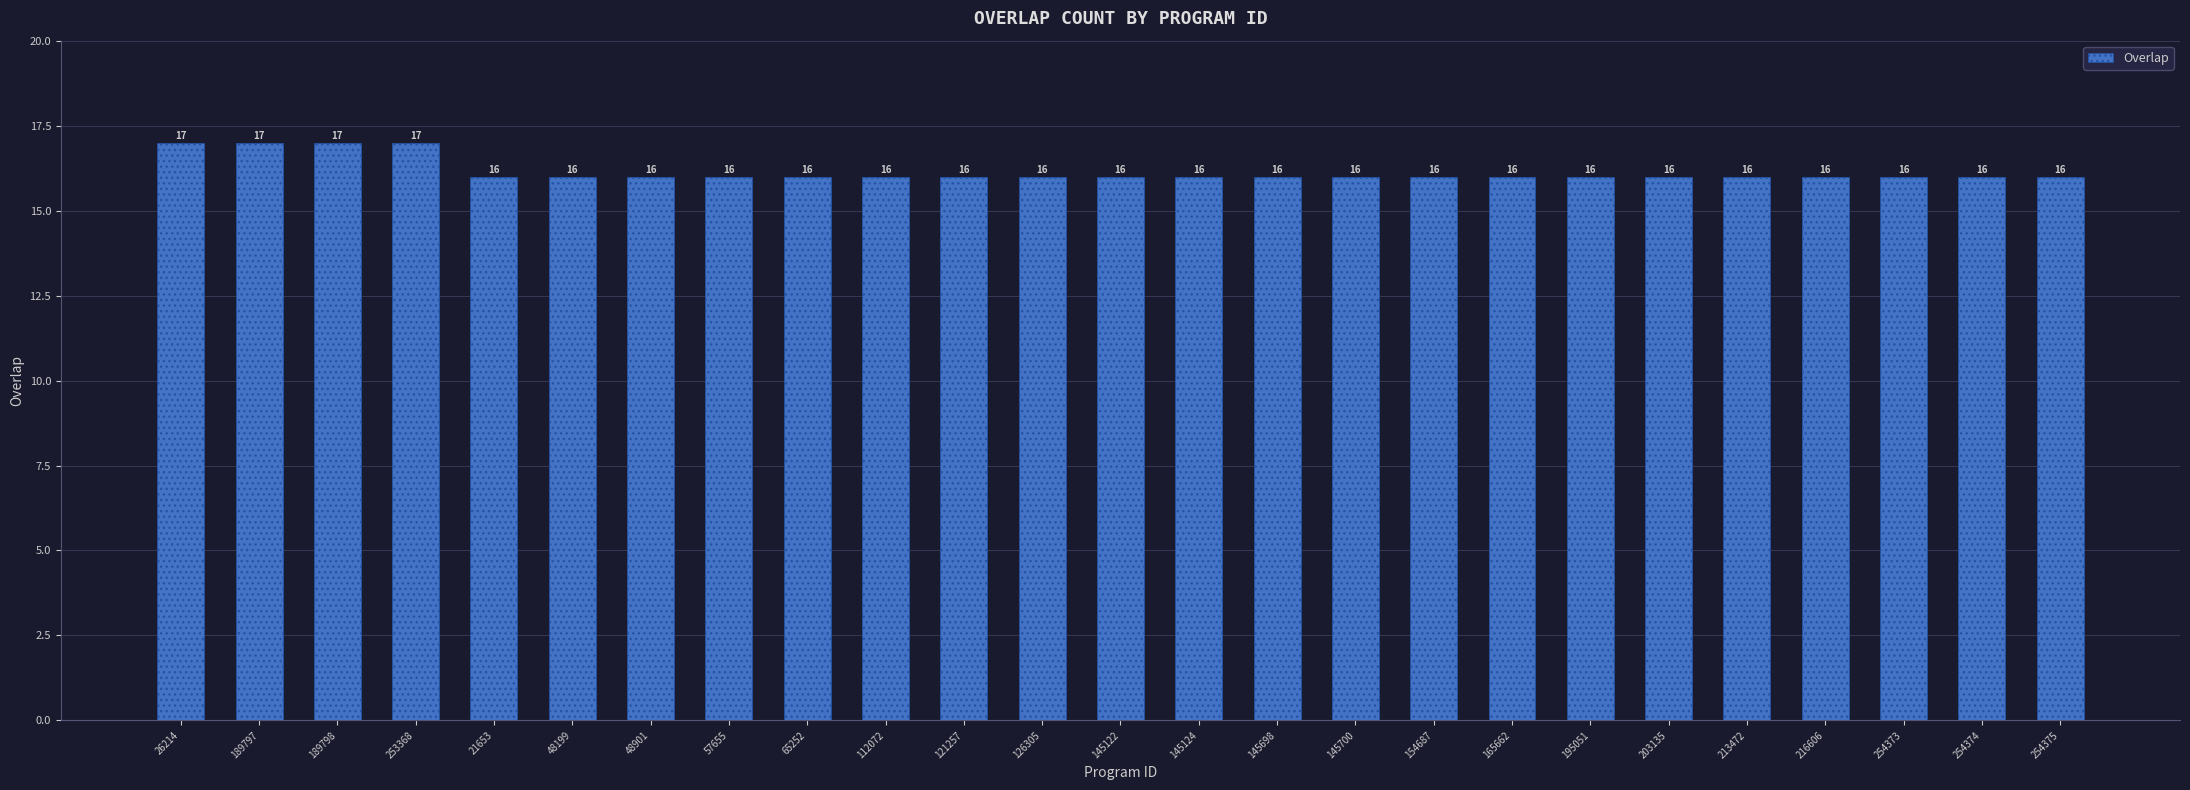

Between 126305 and 189797, which is larger?

189797